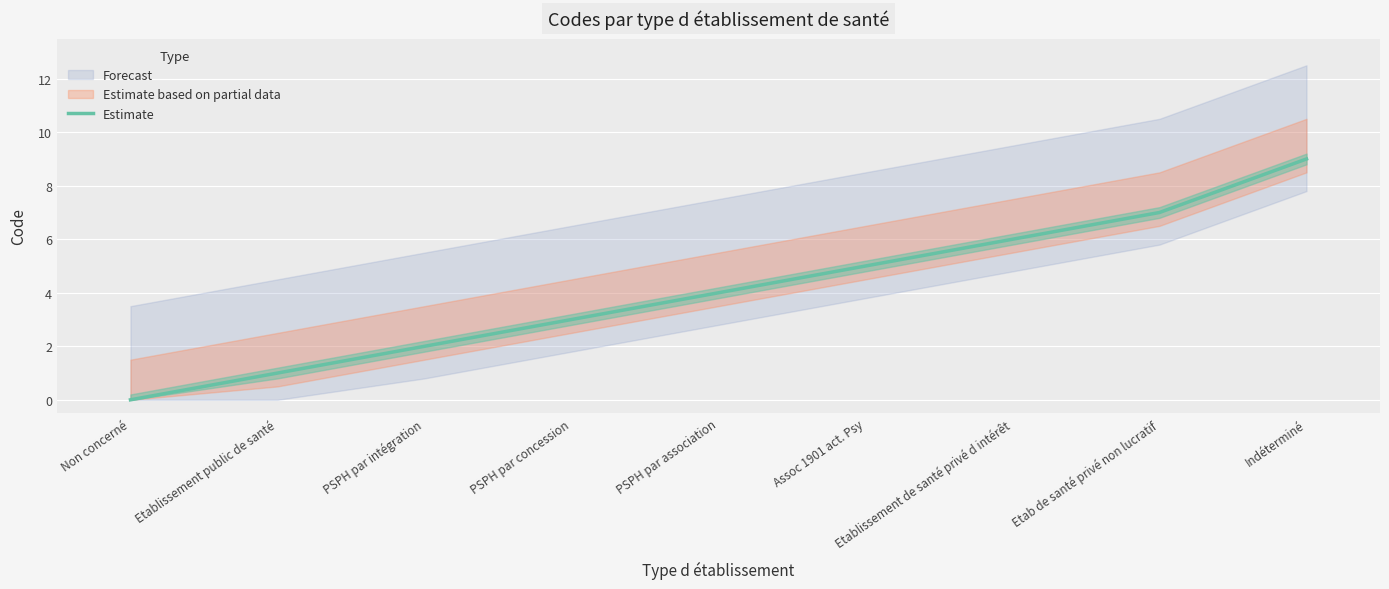

At which label is the value closest to 4?

PSPH par association